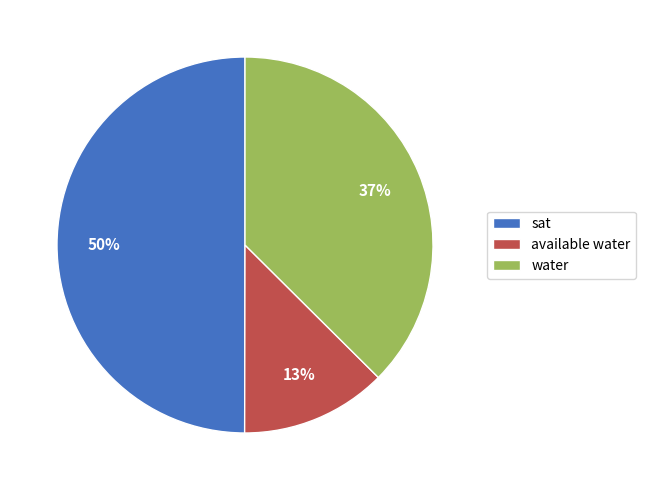

What is the ratio of the value at water to the value at sat?

0.7